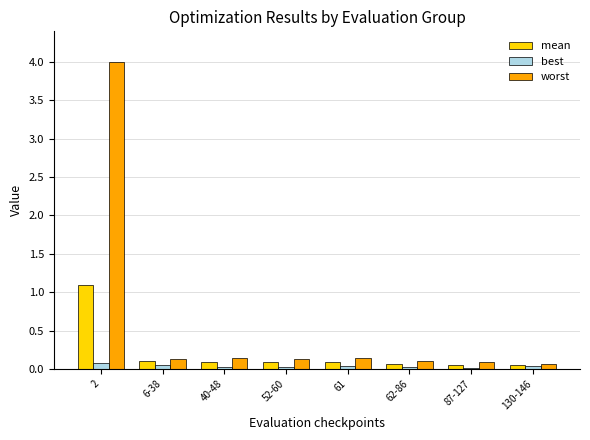

How many groups of bars are there?

8